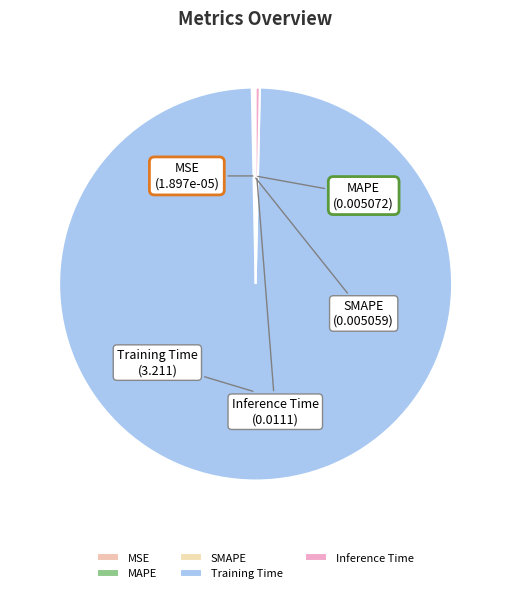

Which category has the biggest portion of the pie?

Training Time